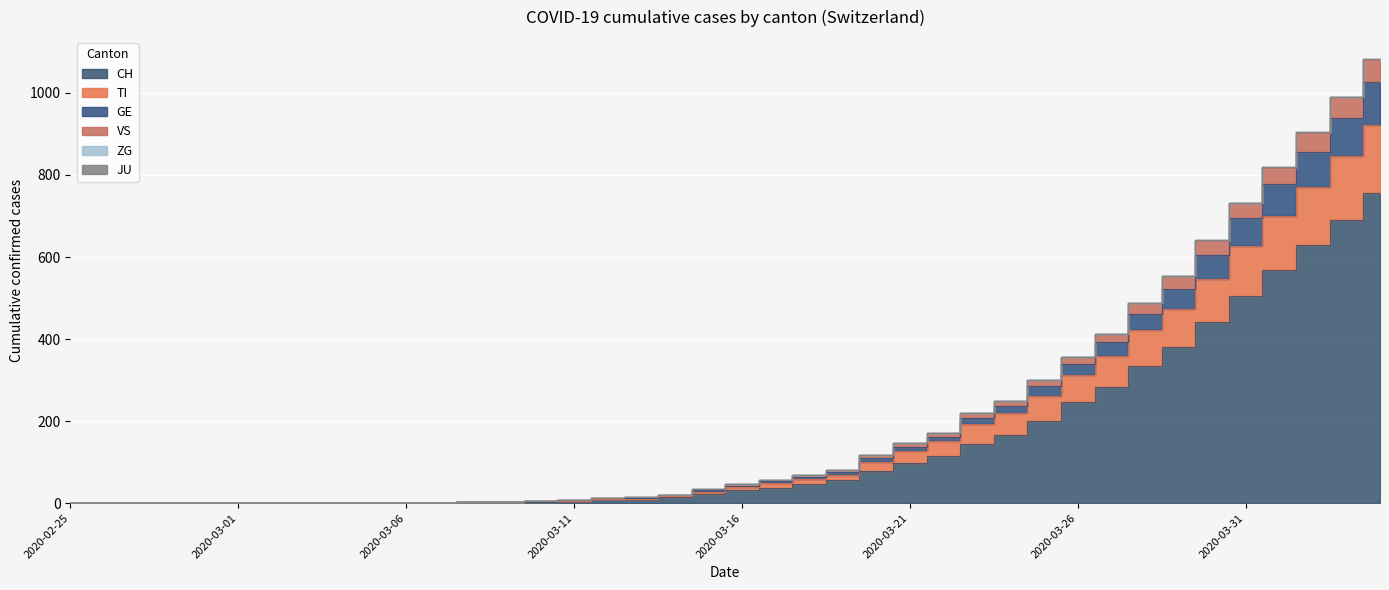

Reading right to left, list all the values displayed in this chart.

CH: 756	691	630	569	506	441	380	334	283	246	201	166	144	114	99	79	56	47	38	31	22	14	10	9	5	4	2	2	1	1	0	0	0	0	0	0	0	0	0	0
TI: 921	846	771	701	626	546	473	421	359	313	261	219	192	151	127	101	69	59	48	39	28	17	11	10	6	5	2	2	1	1	0	0	0	0	0	0	0	0	0	0
GE: 1027	938	856	778	694	605	522	462	392	339	285	236	208	161	136	110	76	65	53	43	32	19	13	12	7	6	2	2	1	1	0	0	0	0	0	0	0	0	0	0
VS: 1080	989	903	818	731	640	553	487	413	356	300	250	221	172	146	117	82	69	56	46	34	20	14	12	7	6	2	2	1	1	0	0	0	0	0	0	0	0	0	0